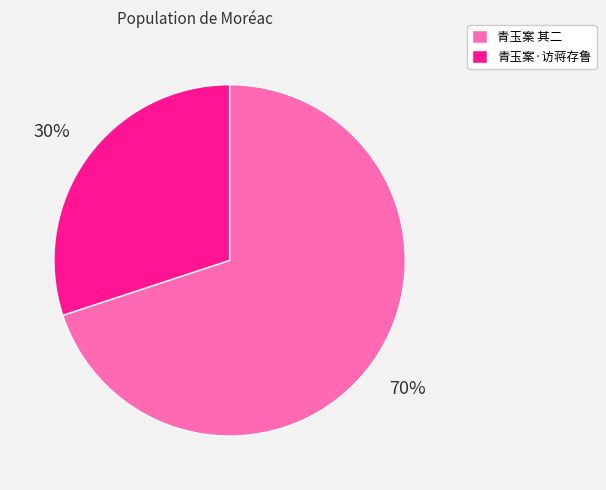

To the nearest percent, what is the difference between the largest and smallest slice percentages?

40%